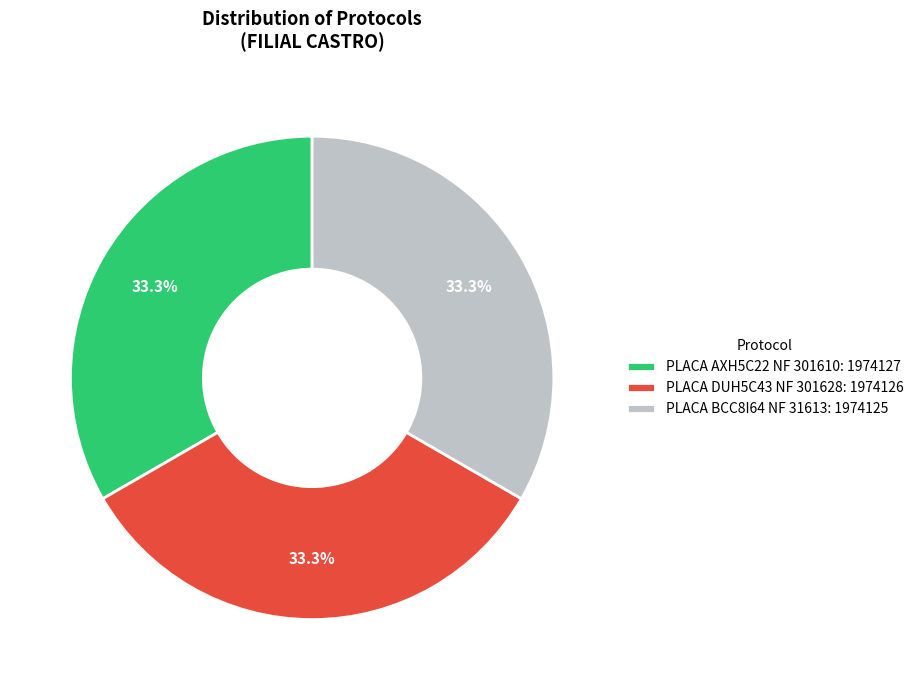

What portion of the pie excludes PLACA AXH5C22 NF 301610: 1974127?

66.7%